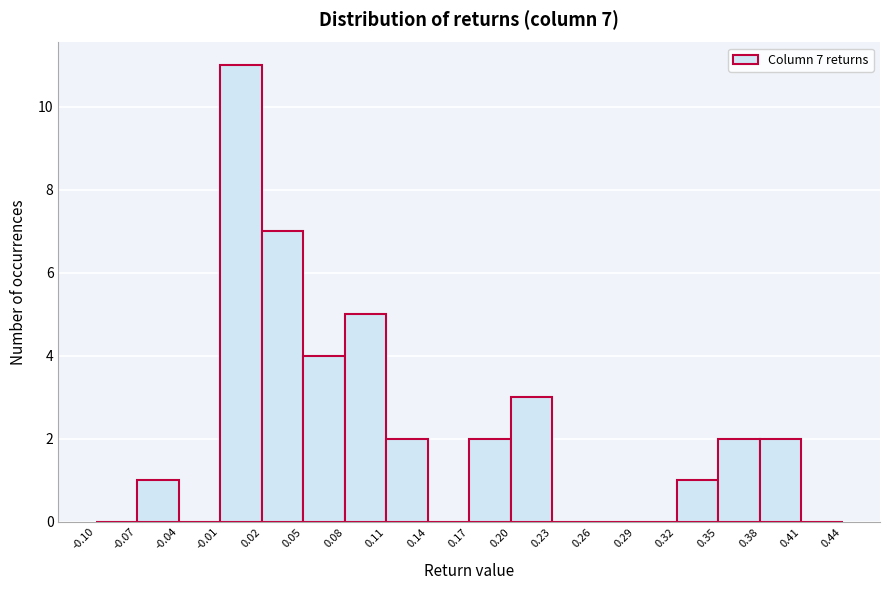

Which range on the x-axis has the tallest bar?

-0.01 to 0.02